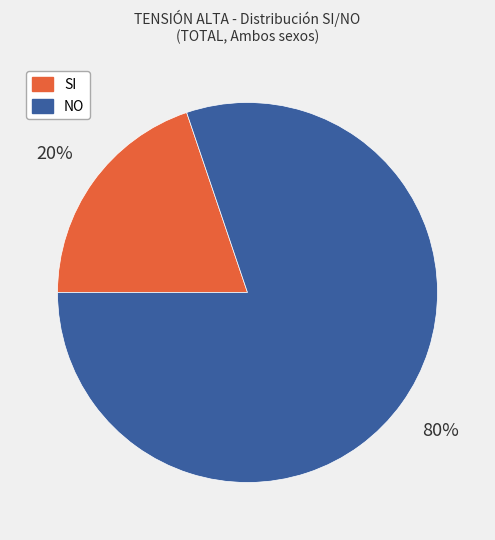

To the nearest percent, what is the difference between the largest and smallest slice percentages?

60%